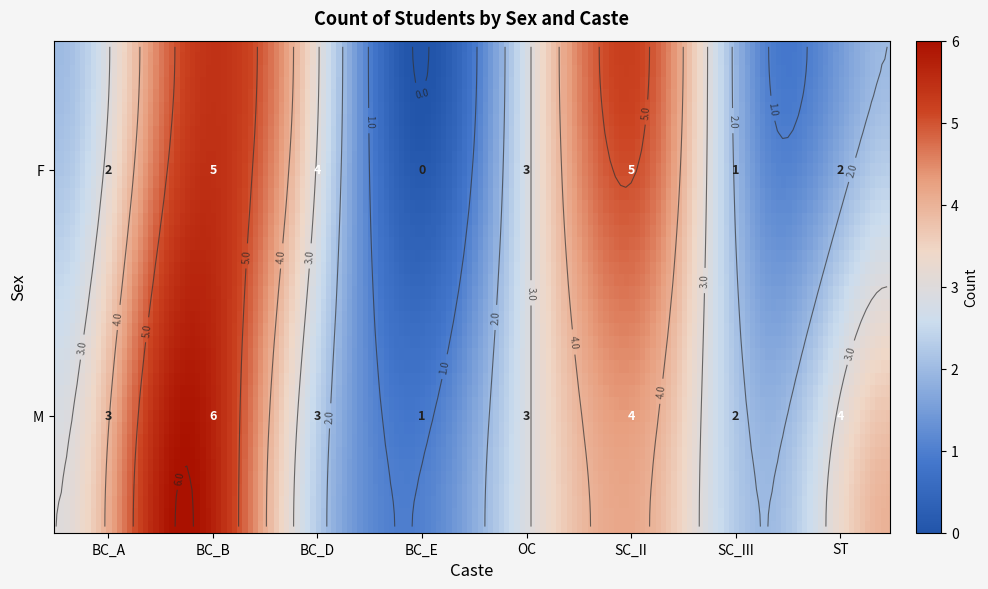

At which category is the sum across all series the highest?

BC_B